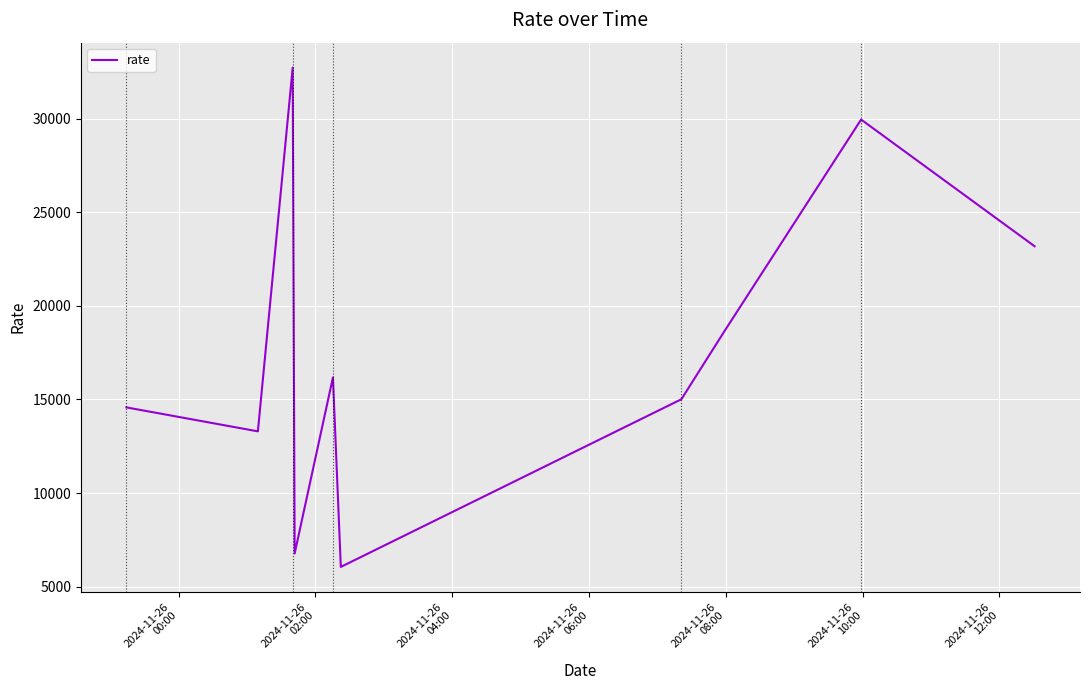

Is this an area chart (filled region under the line)?

No